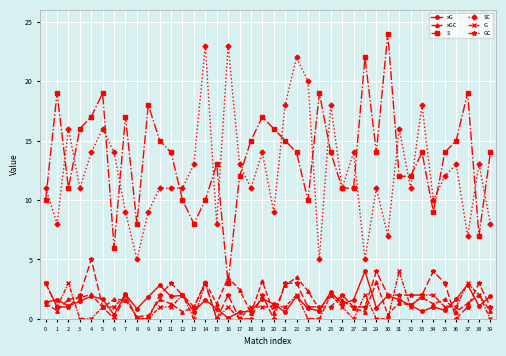

What is the average value of the SC series?

12.5